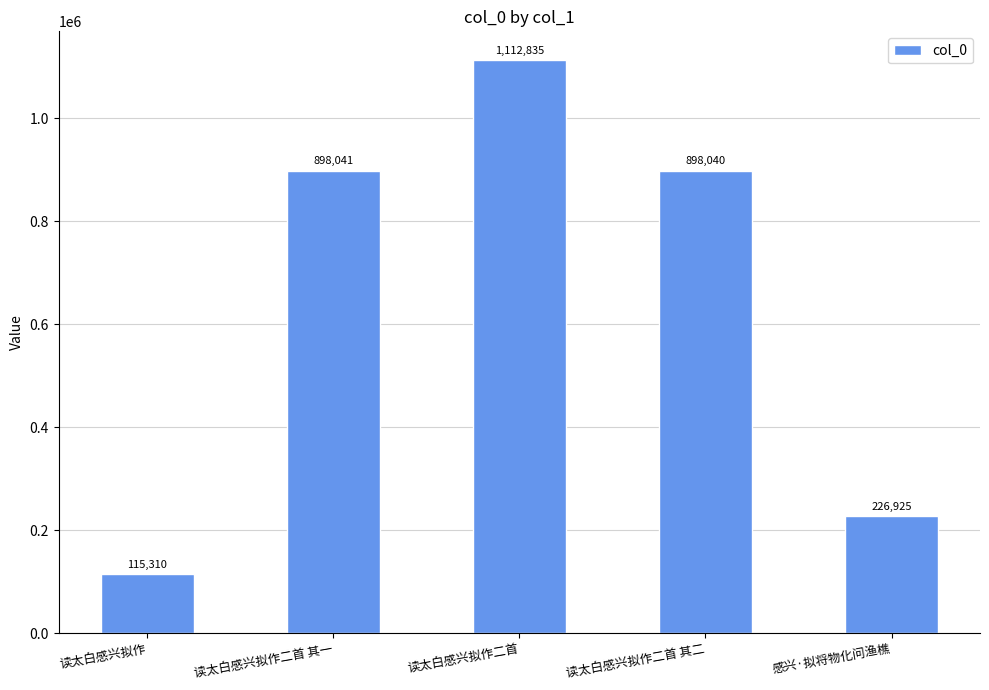

What is the sum of all values?

3251151